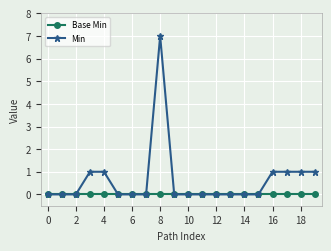

List the series in order of their overall mean, highest first.

Min, Base Min